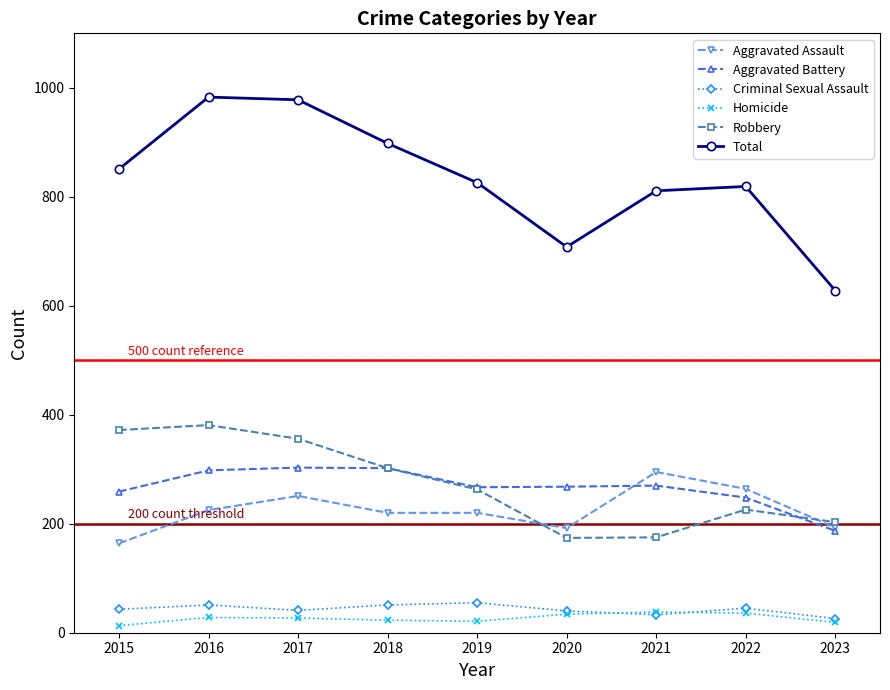

The Criminal Sexual Assault series shows 80 at 2015. True or false?

False